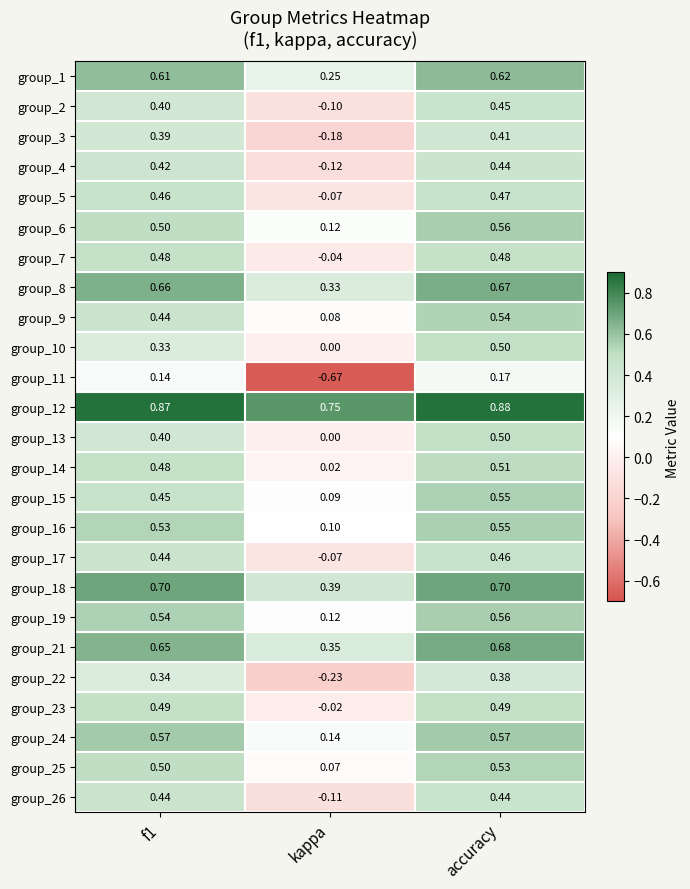

Is the value of group_19 at f1 greater than the value of group_23 at kappa?

Yes